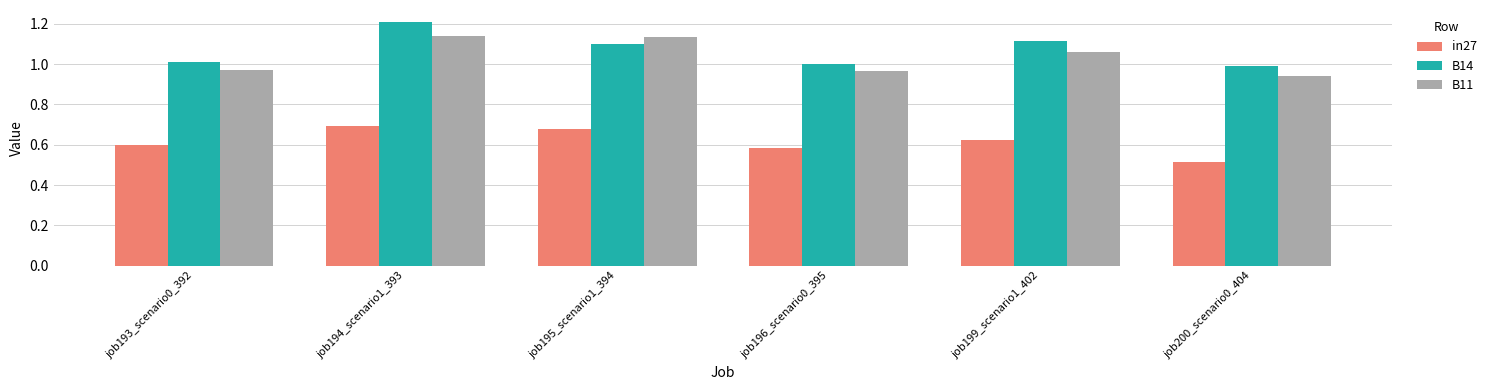

What is the total value across all series at job194_scenario1_393?

3.0